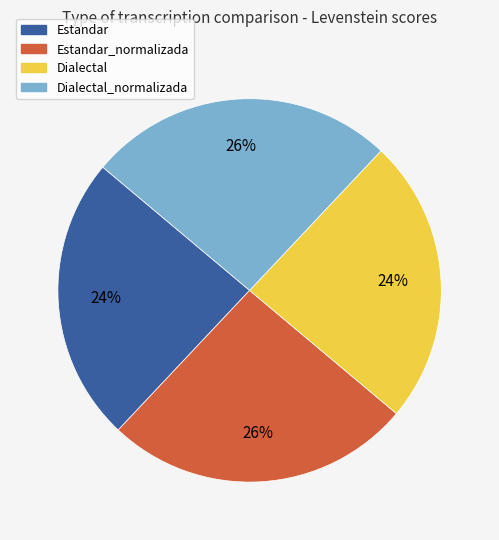

How many slices are in this pie chart?

4